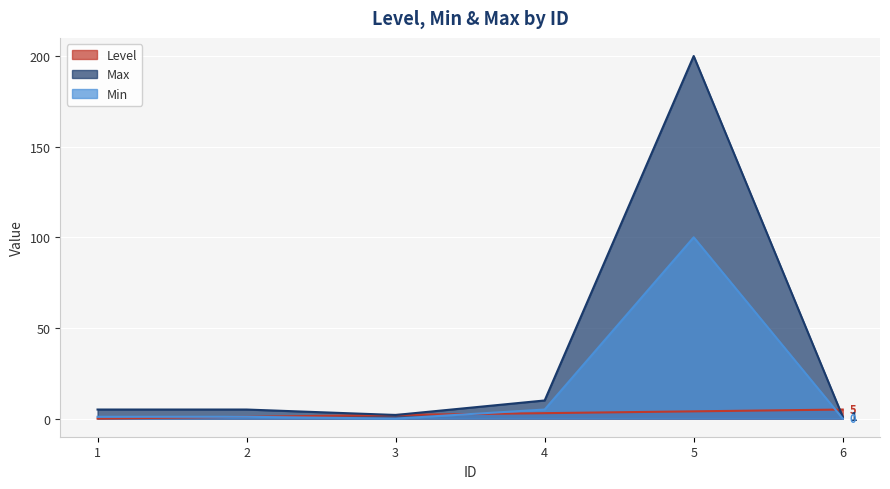

How many lines are shown in the chart?

3